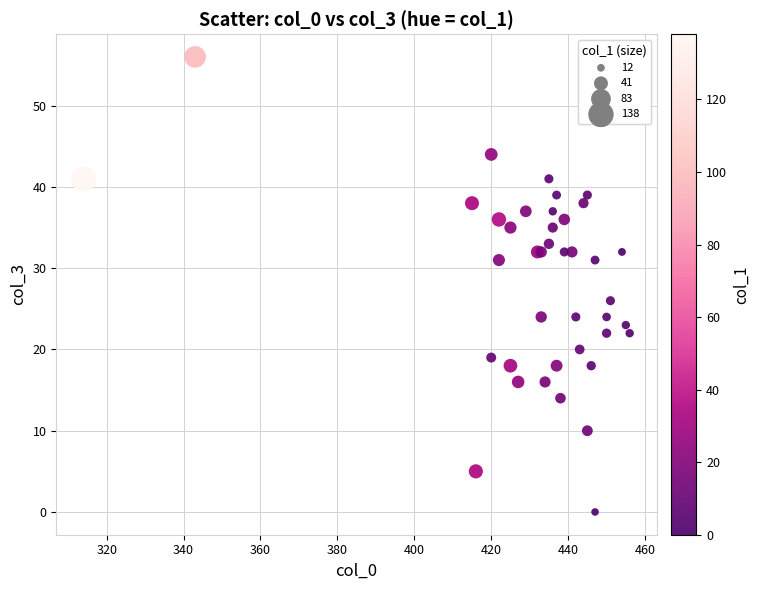

What Y value in the scatter plot is closest to 28?

26